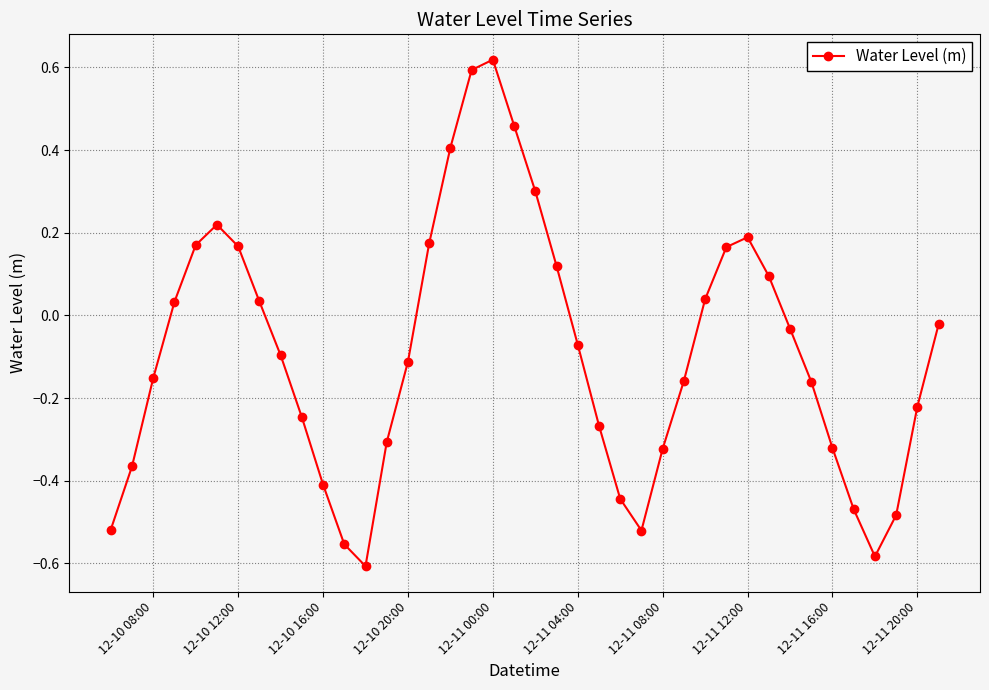

How many interior local valleys (lower than both neighbors) does the data have?

3